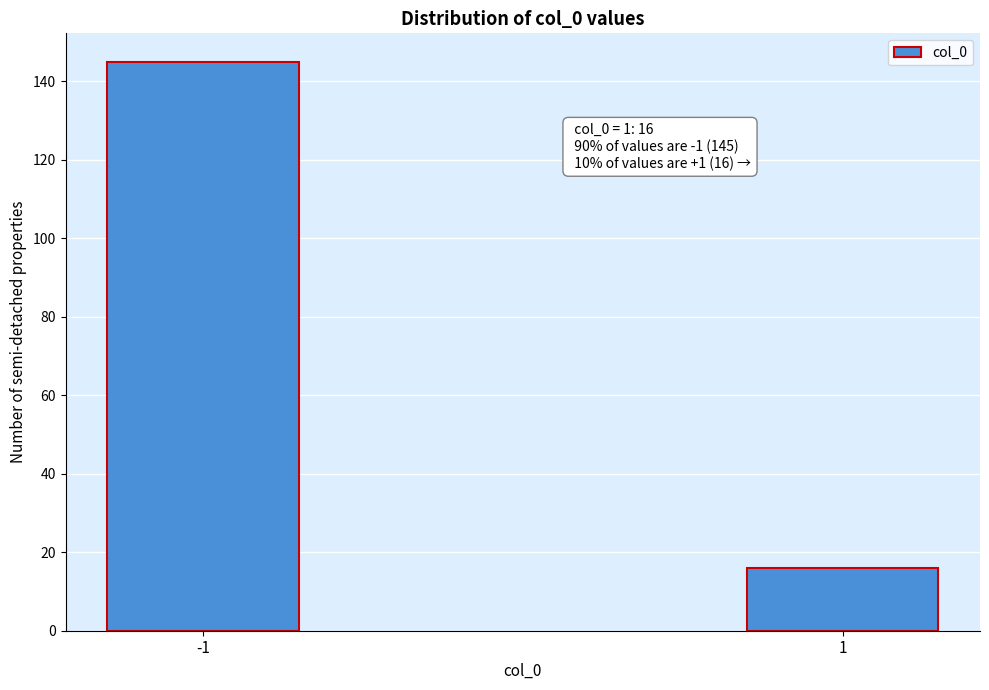

Reading right to left, what are all the values shown in this chart?

16	145